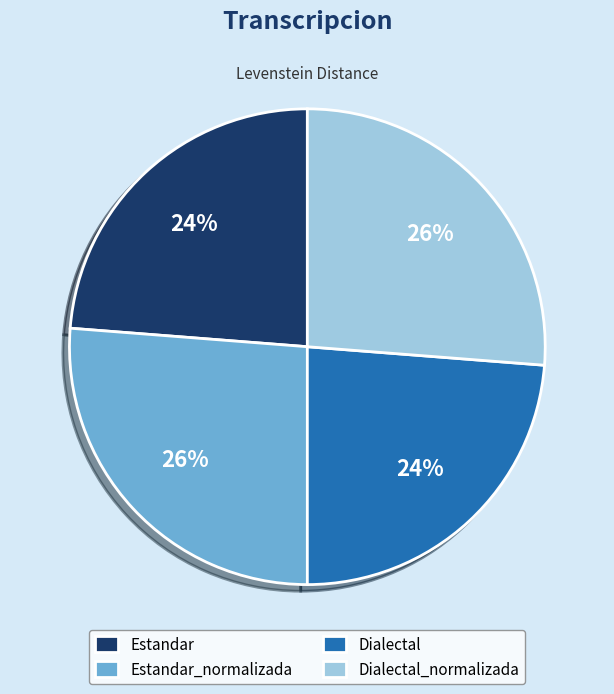

Approximately how many times larger is the value at Dialectal_normalizada compared to Dialectal?

1.1